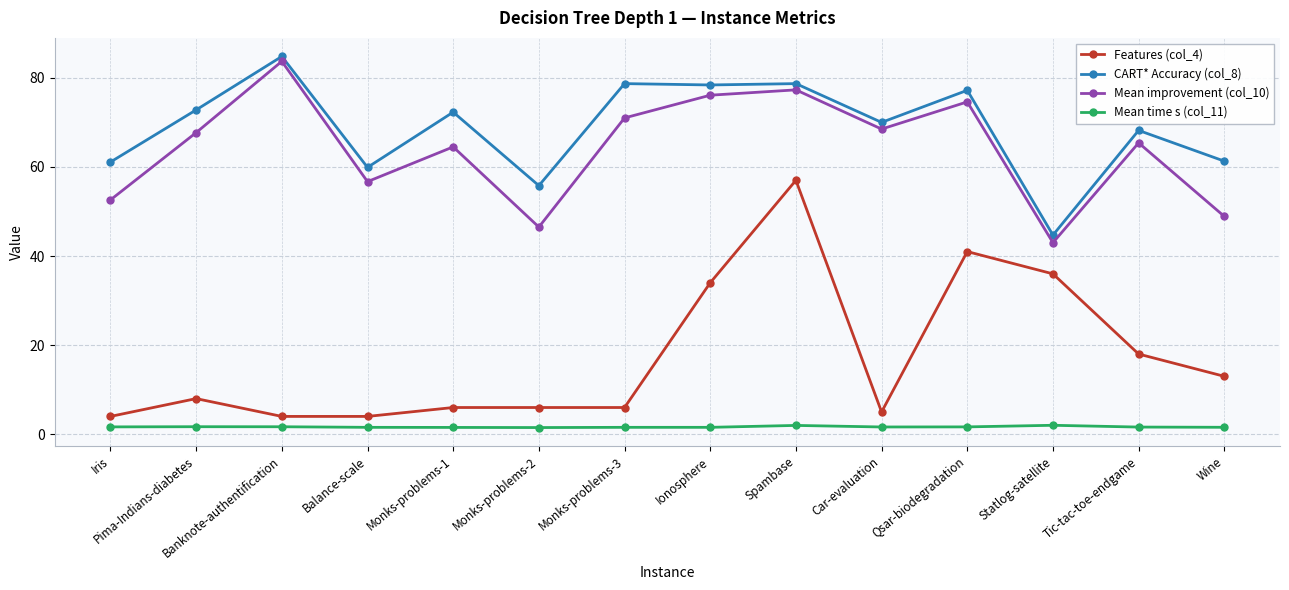

What is the label of the 8th point from the left?

Ionosphere